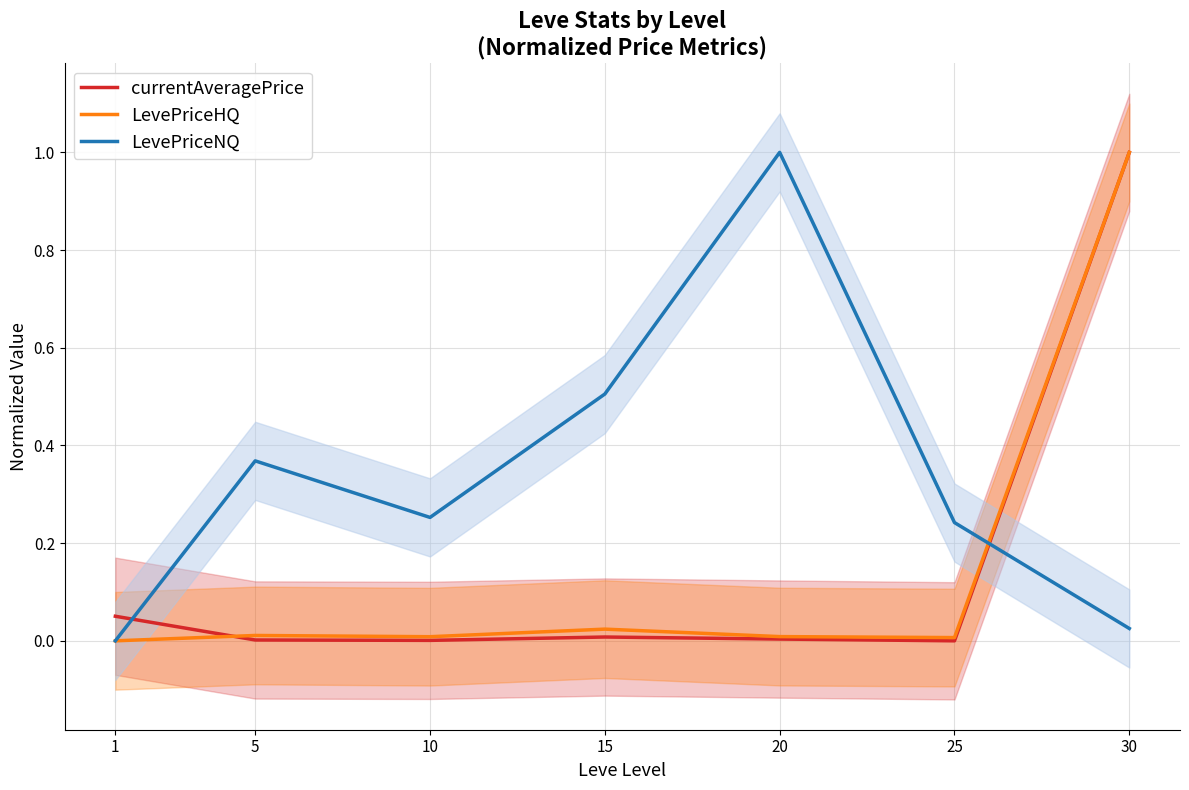

What is the total value across all series at 1?

0.1